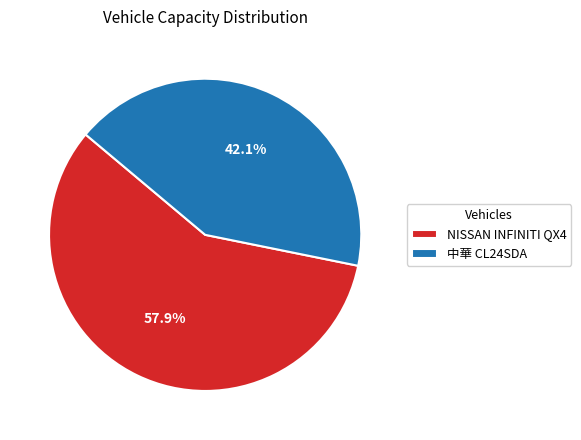

Is NISSAN INFINITI QX4 the majority of the pie?

Yes